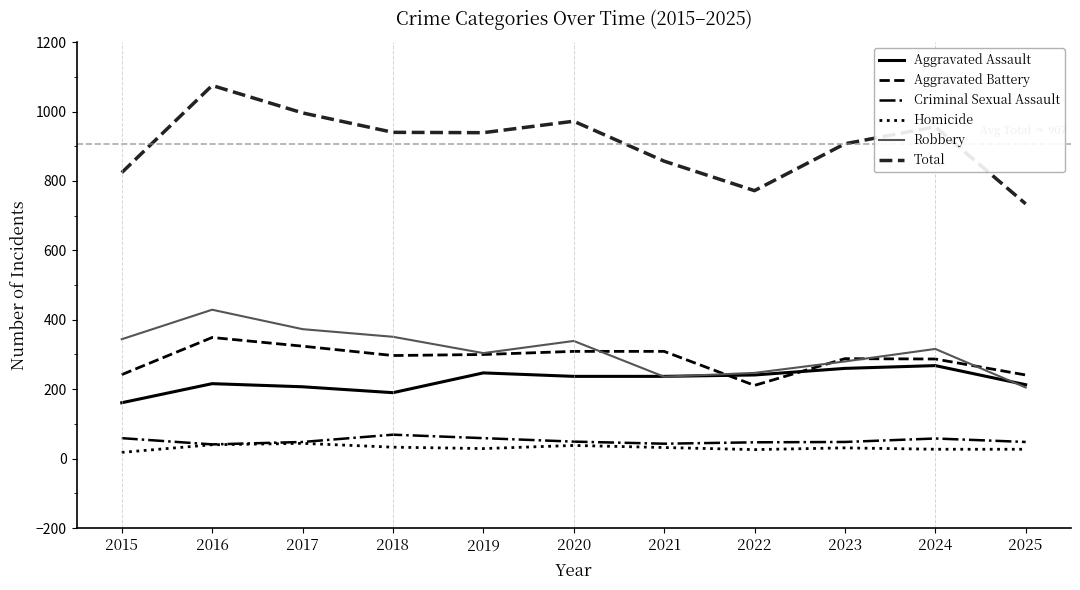

Is it true that Aggravated Assault equals 216 at 2016?

True